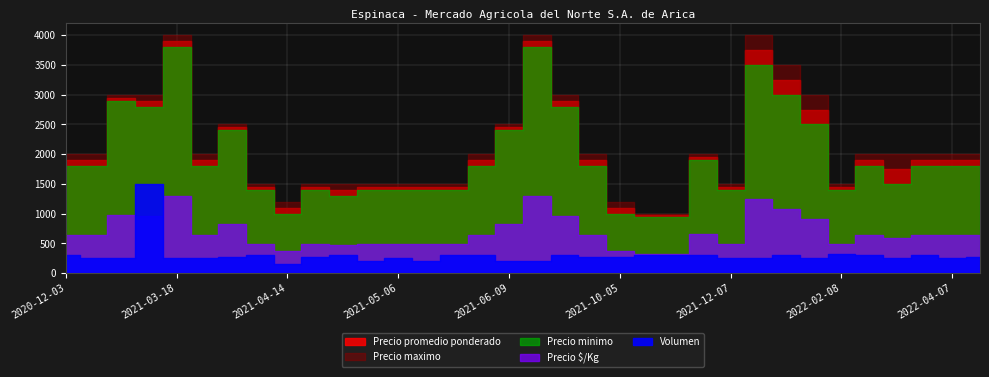

Rank the series at 2021-01-21 from lowest to highest value.

Volumen, Precio $/Kg, Precio minimo, Precio promedio ponderado, Precio maximo